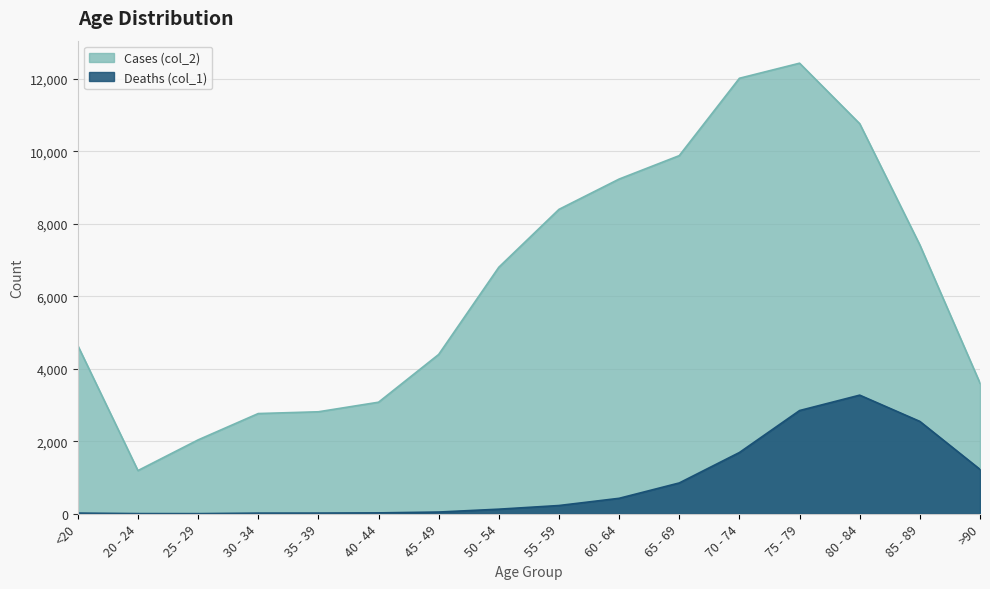

Reading right to left, what are all the values shown in this chart?

Deaths (col_1): >90=1224	85 - 89=2548	80 - 84=3273	75 - 79=2848	70 - 74=1690	65 - 69=850	60 - 64=426	55 - 59=227	50 - 54=126	45 - 49=47	40 - 44=24	35 - 39=18	30 - 34=17	25 - 29=3	20 - 24=4	<20=18
Cases (col_2): >90=3604	85 - 89=7417	80 - 84=10764	75 - 79=12434	70 - 74=12018	65 - 69=9883	60 - 64=9236	55 - 59=8400	50 - 54=6803	45 - 49=4396	40 - 44=3078	35 - 39=2814	30 - 34=2765	25 - 29=2038	20 - 24=1191	<20=4641